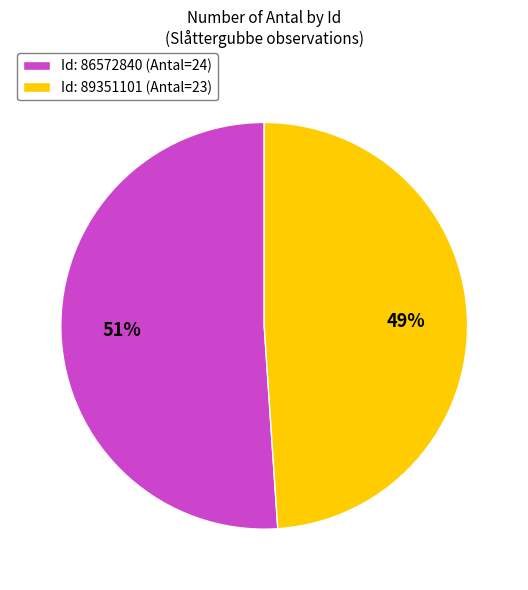

Which category accounts for the majority?

Id: 86572840 (Antal=24)